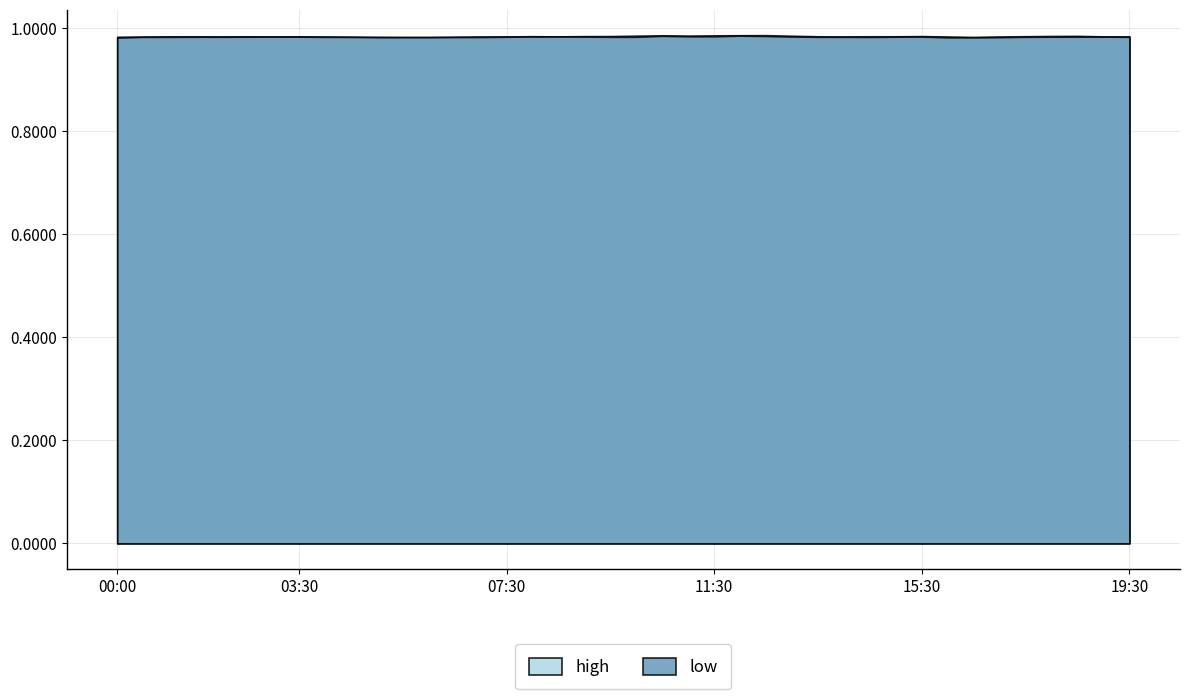

Is the value of high at 19:00 greater than the value of low at 13:30?

Yes